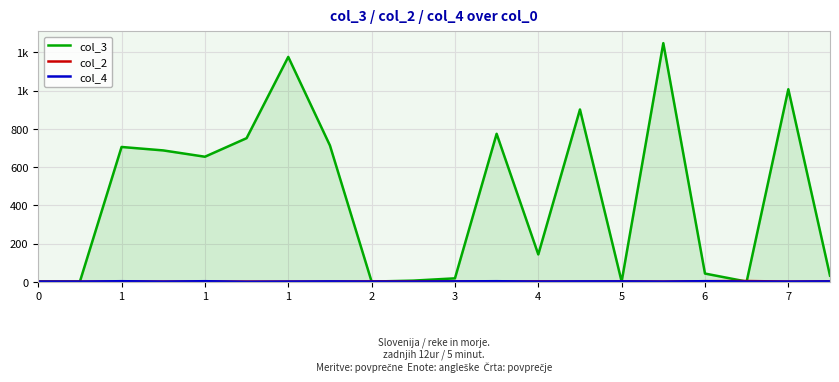

How many col_2 values are between 1 and 2?

18